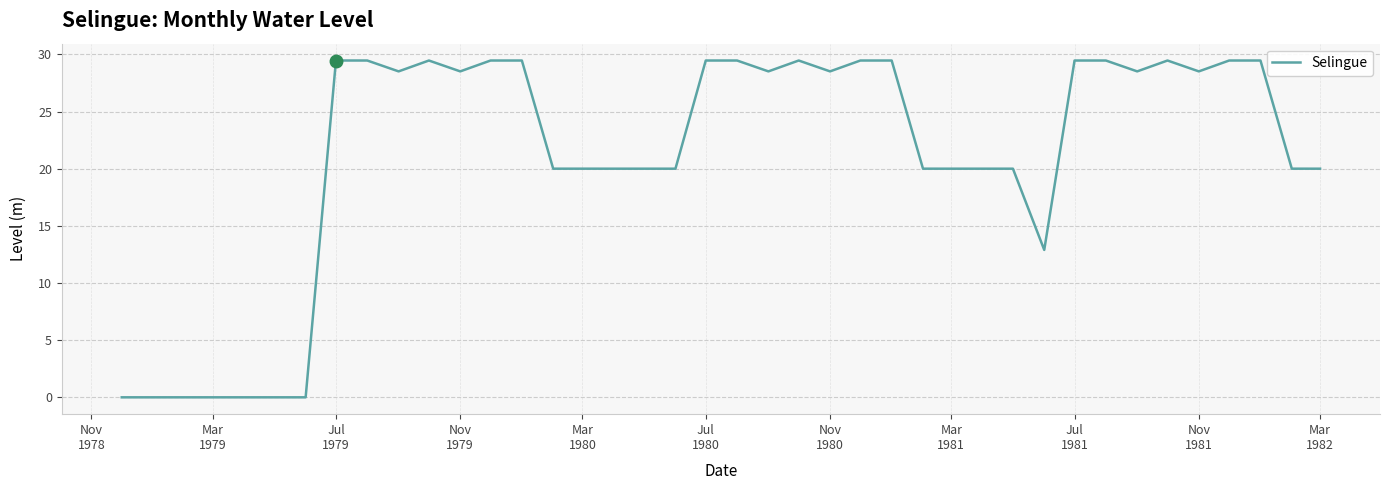

What is the maximum value shown in the chart?

29.5